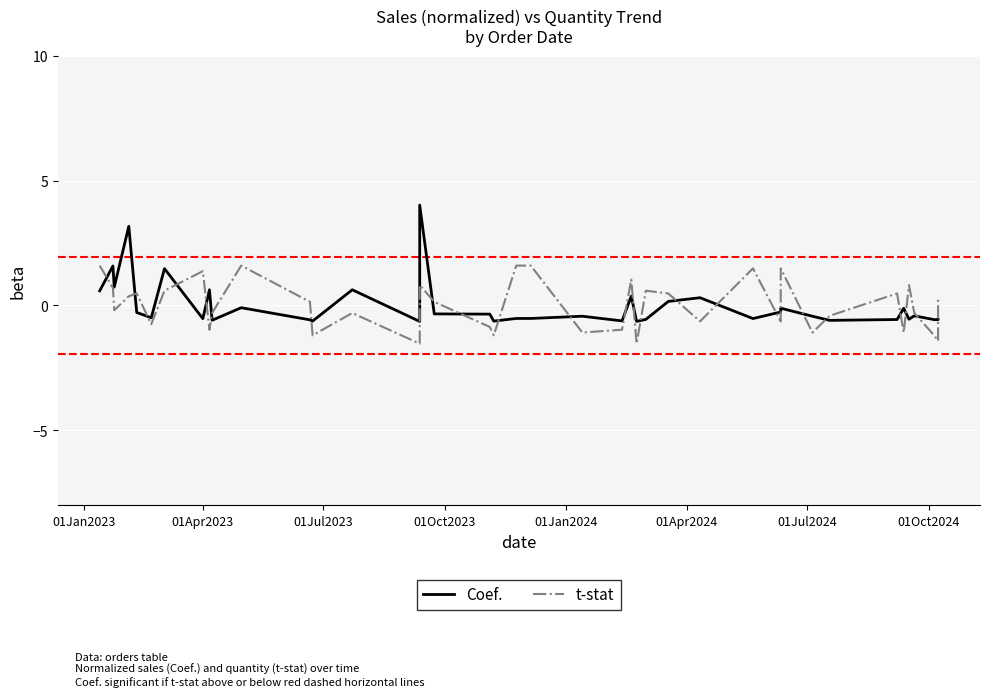

Count the number of categories in the chart.

40